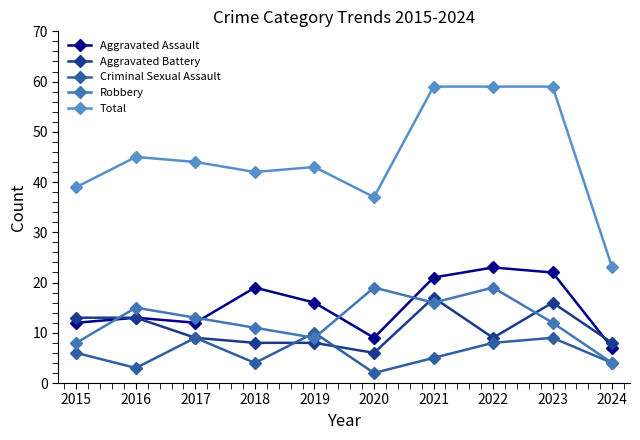

Reading left to right, transcribe all the data shown in this chart.

Aggravated Assault: 2015=12	2016=13	2017=12	2018=19	2019=16	2020=9	2021=21	2022=23	2023=22	2024=7
Aggravated Battery: 2015=13	2016=13	2017=9	2018=8	2019=8	2020=6	2021=17	2022=9	2023=16	2024=8
Criminal Sexual Assault: 2015=6	2016=3	2017=9	2018=4	2019=10	2020=2	2021=5	2022=8	2023=9	2024=4
Robbery: 2015=8	2016=15	2017=13	2018=11	2019=9	2020=19	2021=16	2022=19	2023=12	2024=4
Total: 2015=39	2016=45	2017=44	2018=42	2019=43	2020=37	2021=59	2022=59	2023=59	2024=23